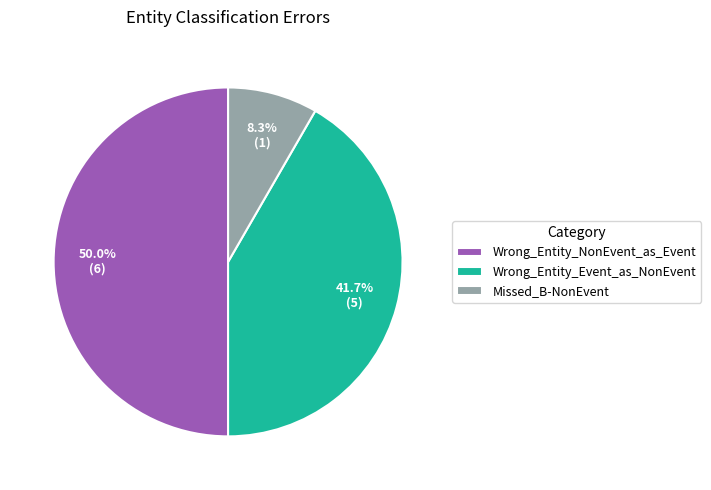

To the nearest percent, what percentage of the pie is Wrong_Entity_Event_as_NonEvent?

42%